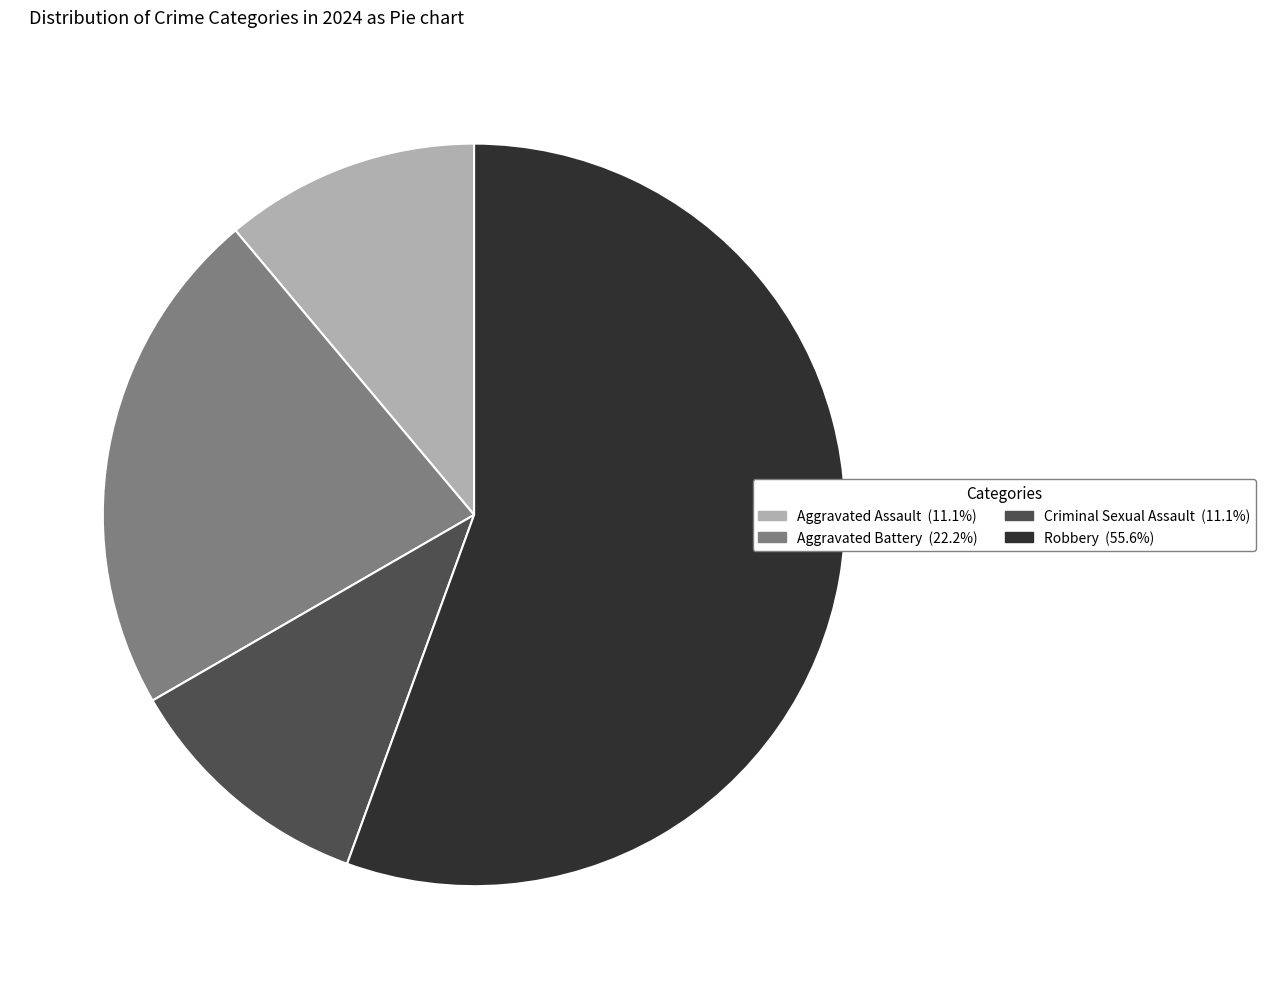

Is Aggravated Battery the majority of the pie?

No